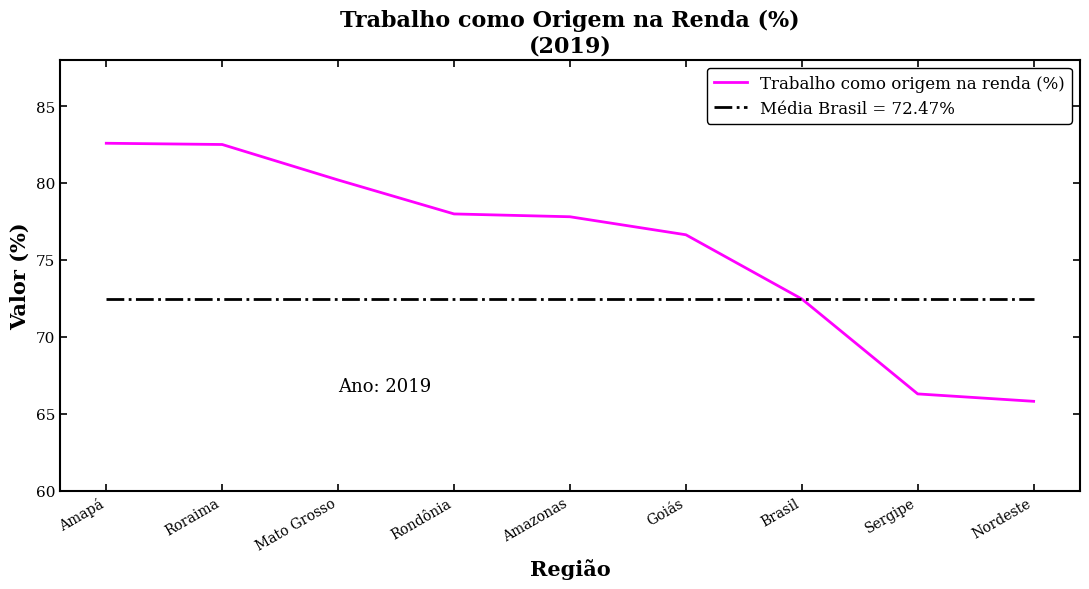

What is the ratio of the value at Brasil to the value at Goiás?

0.9